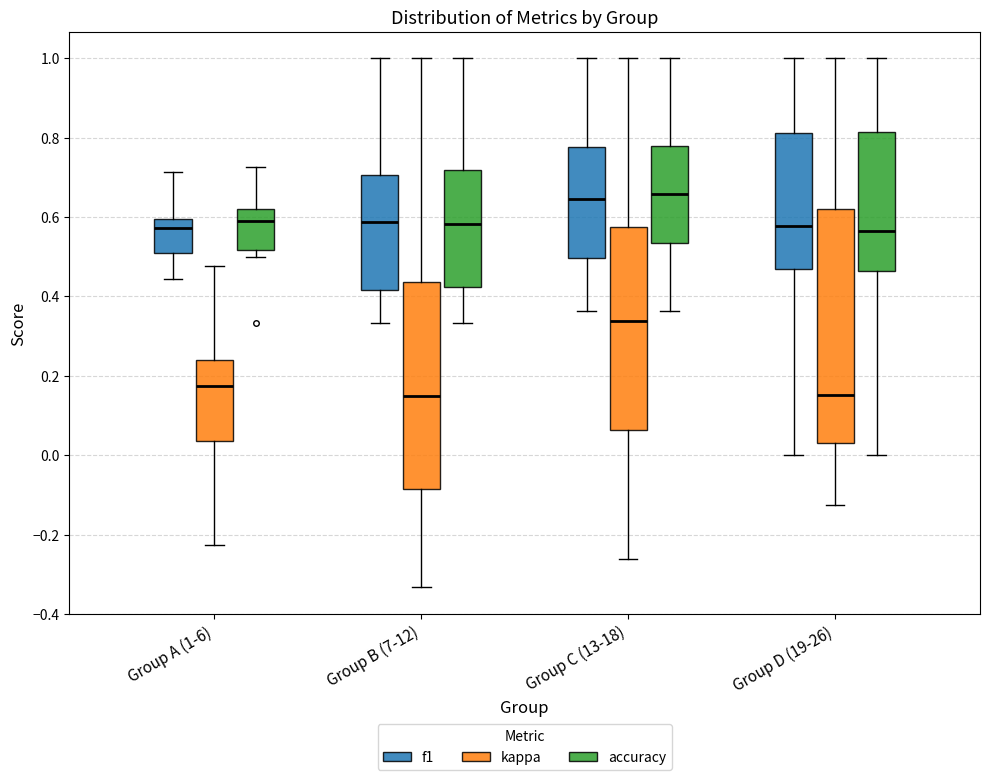

Reading left to right, transcribe this box plot: for each box, give where its median line is, the range the box spans, and where its two whiskers end, as read against the y-axis. The values are not printed on the chart, so give them approximately, as read against the axis.

Group A (1-6) (f1): median 0.58, box 0.50 to 0.60, whiskers 0.44 to 0.72
Group A (1-6) (kappa): median 0.18, box 0.04 to 0.24, whiskers -0.22 to 0.48
Group A (1-6) (accuracy): median 0.60, box 0.52 to 0.62, whiskers 0.50 to 0.72
Group B (7-12) (f1): median 0.58, box 0.42 to 0.70, whiskers 0.34 to 1.00
Group B (7-12) (kappa): median 0.14, box -0.08 to 0.44, whiskers -0.34 to 1.00
Group B (7-12) (accuracy): median 0.58, box 0.42 to 0.72, whiskers 0.34 to 1.00
Group C (13-18) (f1): median 0.64, box 0.50 to 0.78, whiskers 0.36 to 1.00
Group C (13-18) (kappa): median 0.34, box 0.06 to 0.58, whiskers -0.26 to 1.00
Group C (13-18) (accuracy): median 0.66, box 0.54 to 0.78, whiskers 0.36 to 1.00
Group D (19-26) (f1): median 0.58, box 0.46 to 0.82, whiskers 0.00 to 1.00
Group D (19-26) (kappa): median 0.16, box 0.04 to 0.62, whiskers -0.12 to 1.00
Group D (19-26) (accuracy): median 0.56, box 0.46 to 0.82, whiskers 0.00 to 1.00